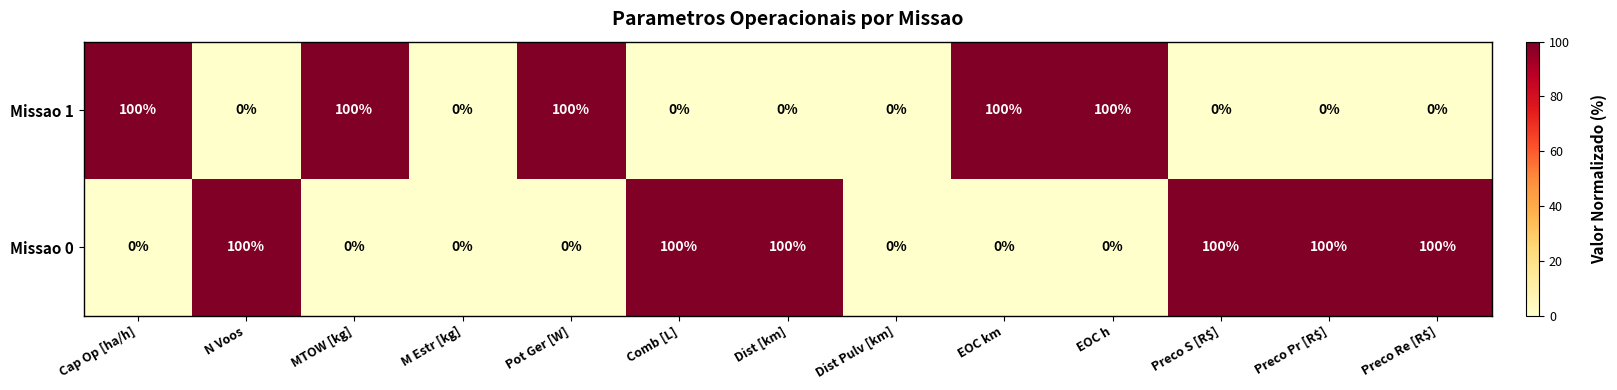

What is the difference between the maximum and minimum values in the Missao 1 series?

100